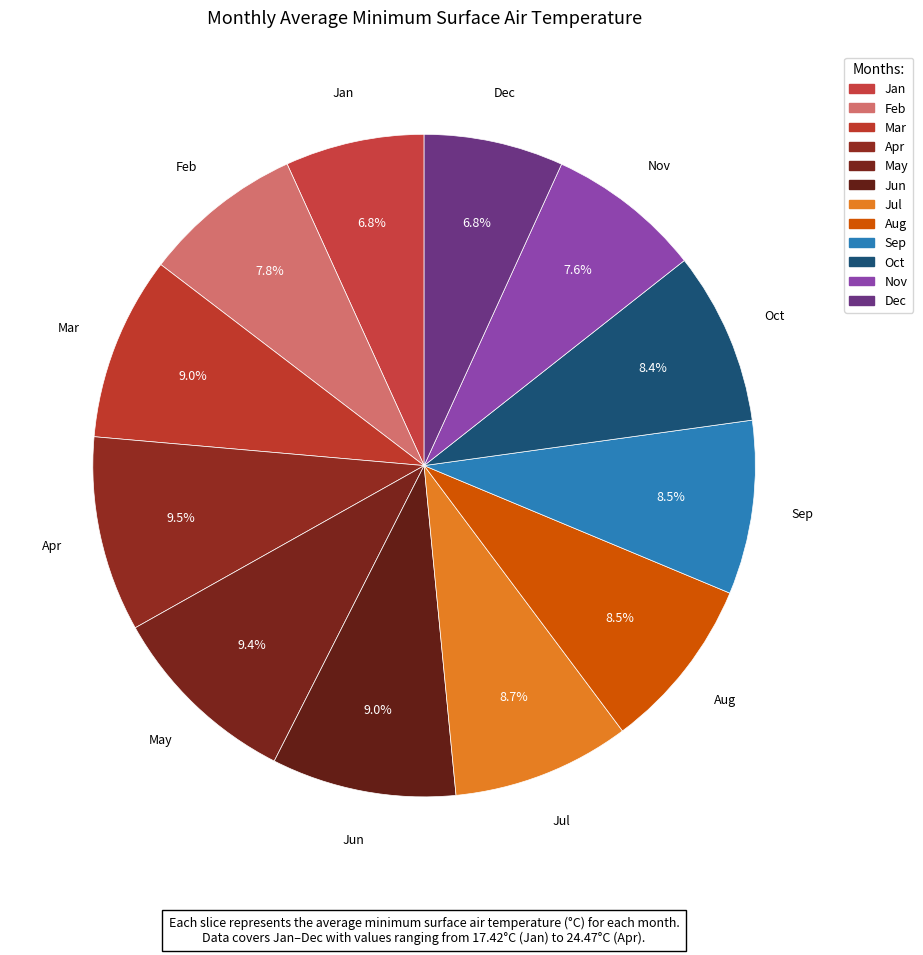

How many segments does this pie chart have?

12